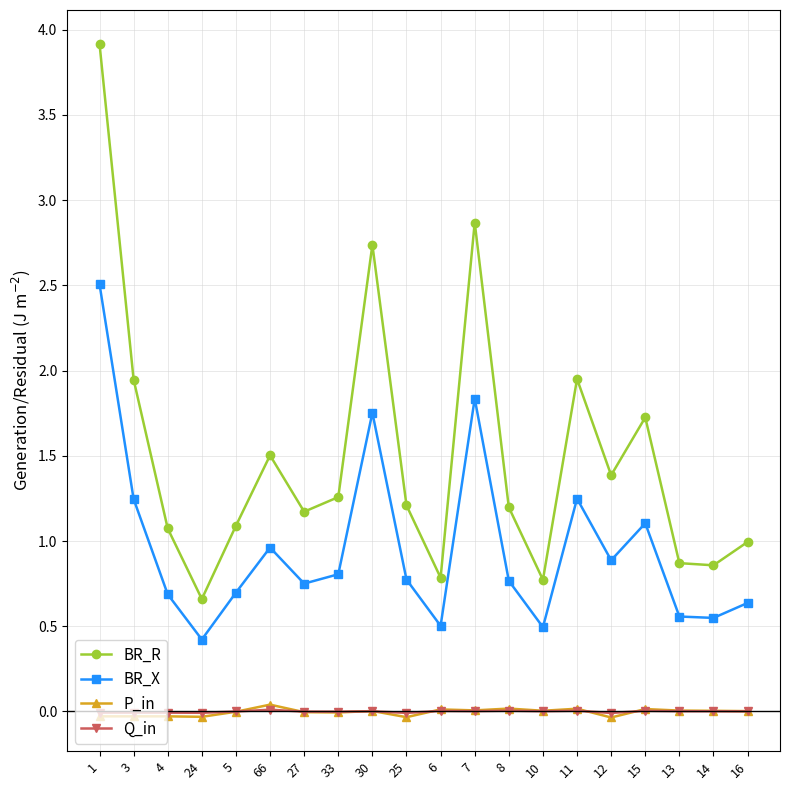

How many data points does each series have?

20